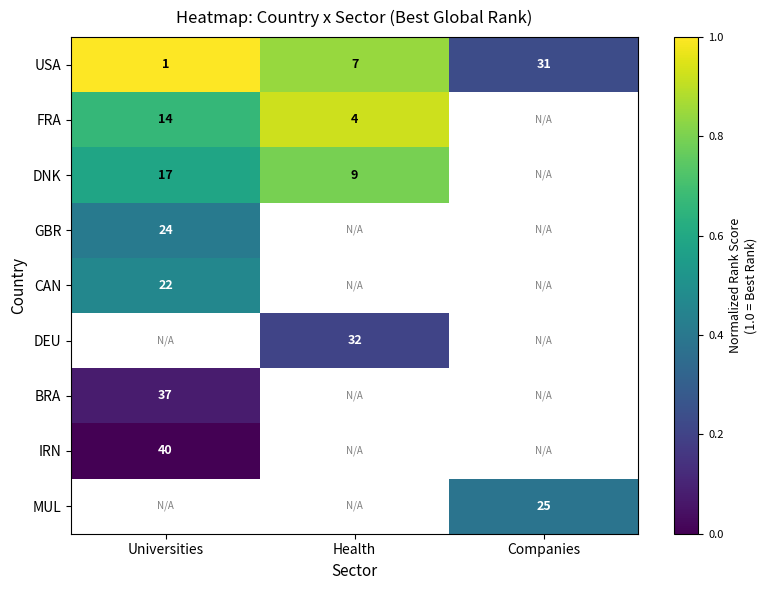

List the labels in order of USA value, largest first.

Companies, Health, Universities